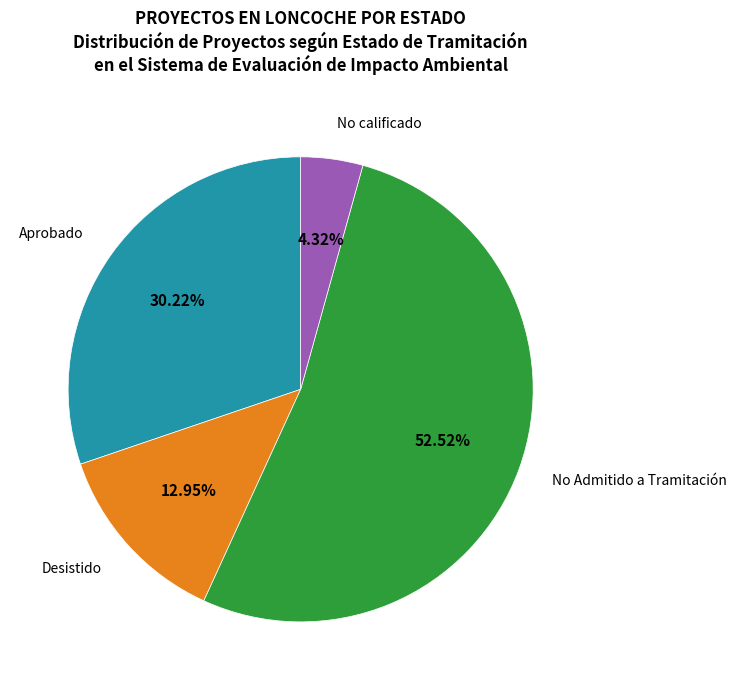

What percentage is the Aprobado slice, to the nearest percent?

30%